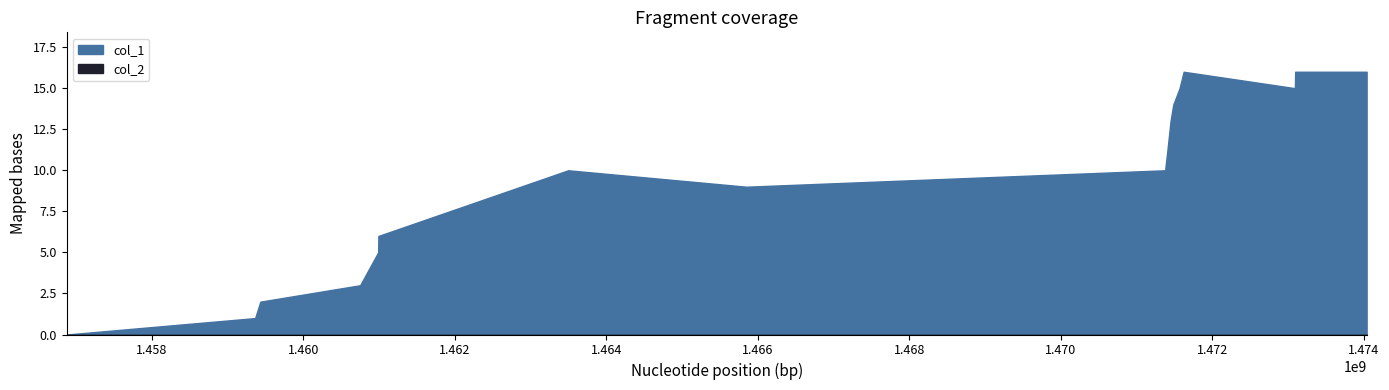

True or false: col_1 and col_2 intersect in this chart.

False